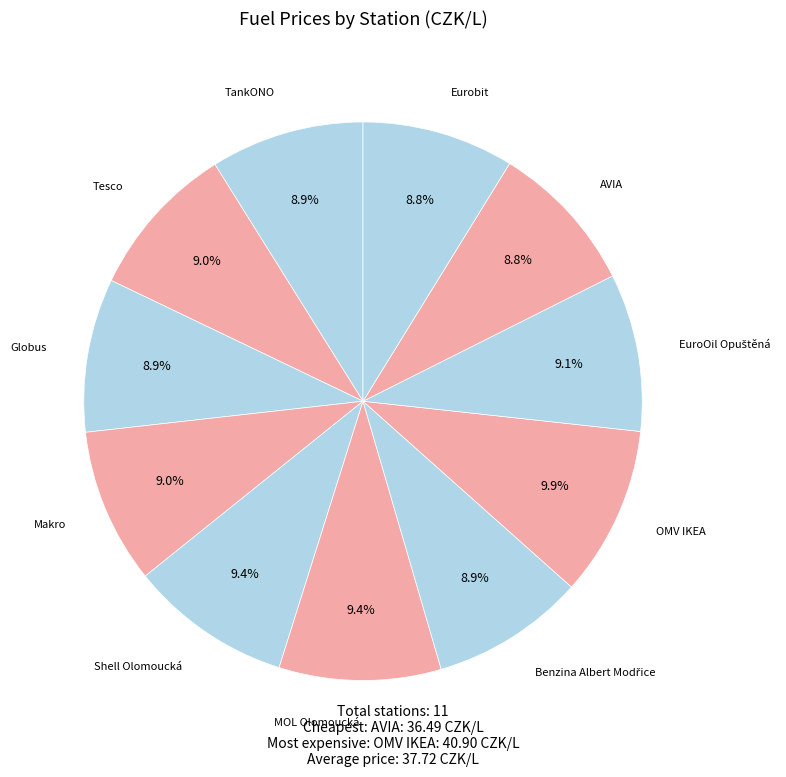

To the nearest percent, what is the difference between the largest and smallest slice percentages?

1%